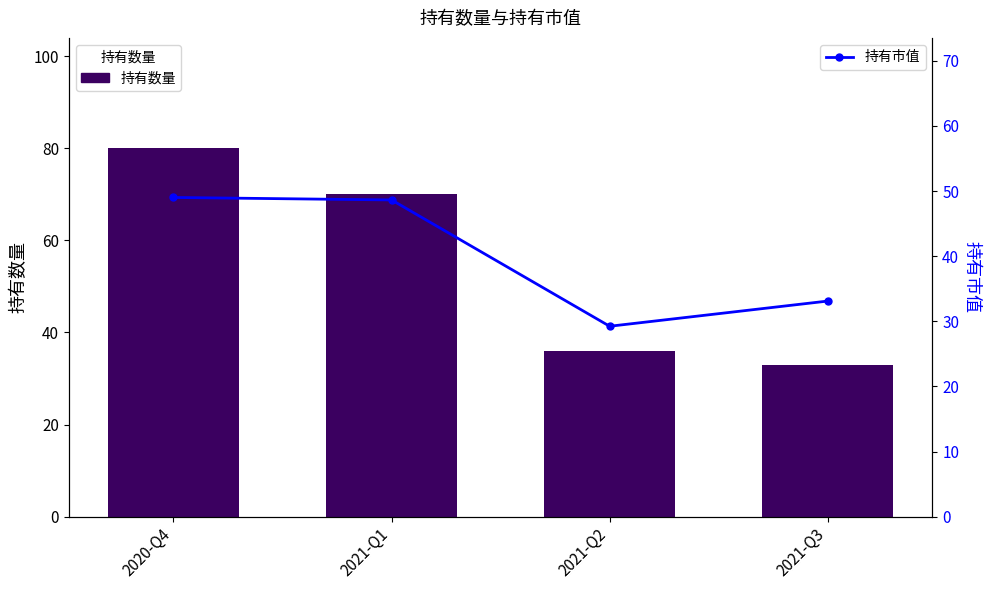

Between 2021-Q1 and 2021-Q3, which series saw the biggest shift?

持有数量